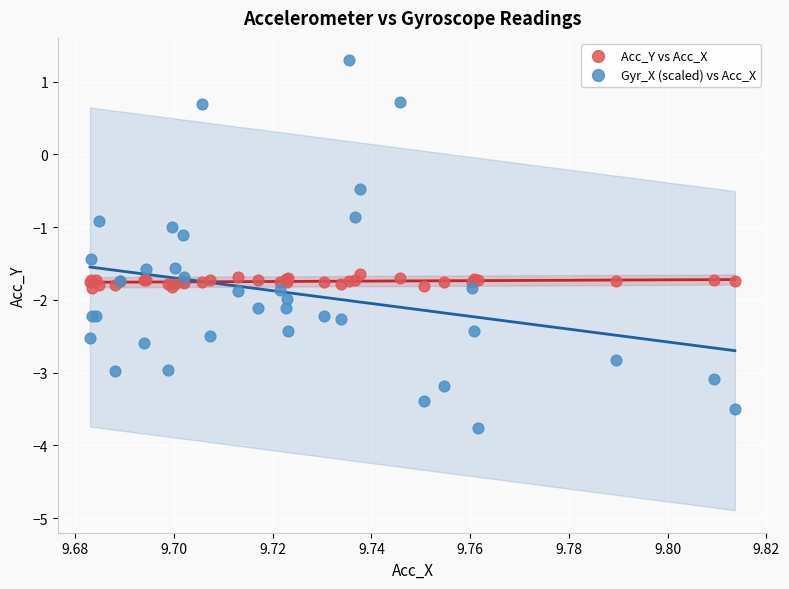

Which series contains the highest Y value?

Gyr_X (scaled) vs Acc_X